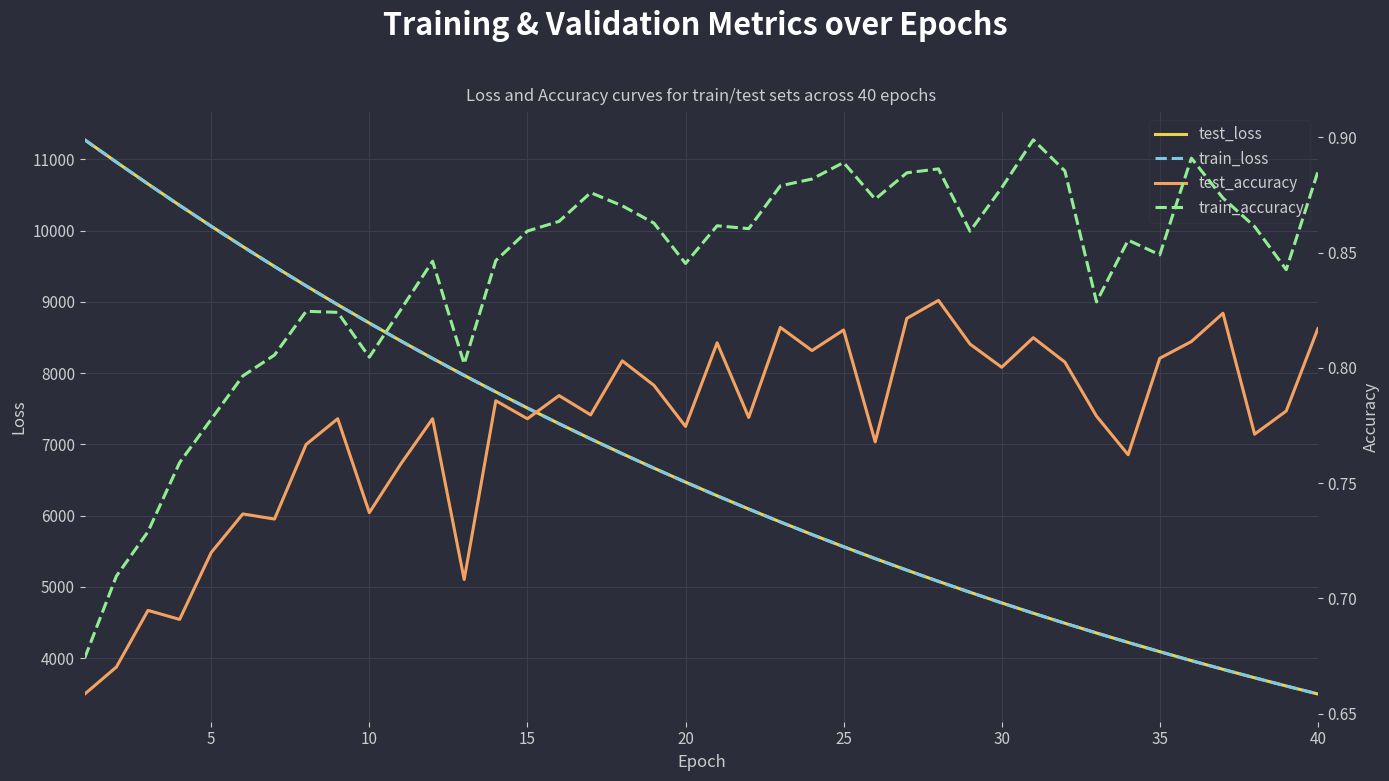

What is the minimum value for train_loss?

3495.5